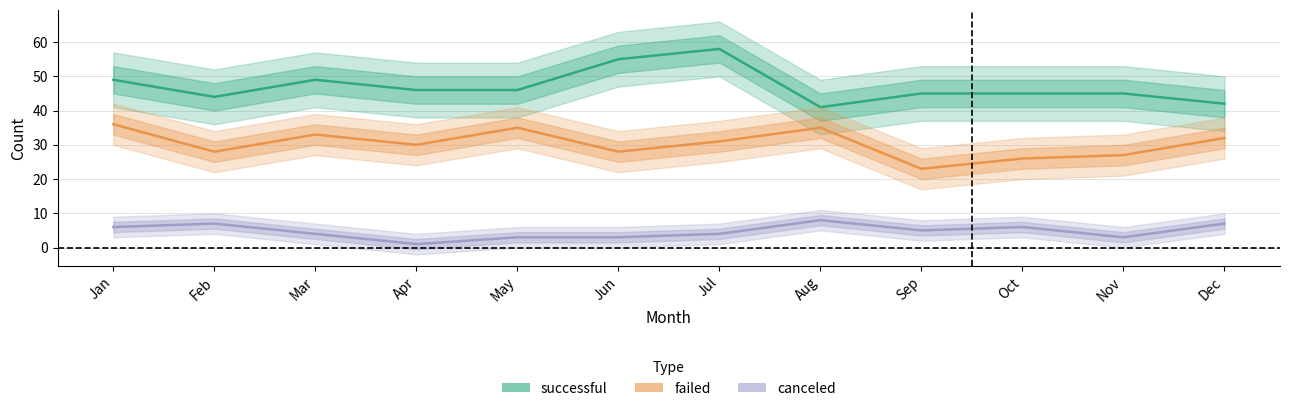

True or false: failed and canceled intersect in this chart.

False